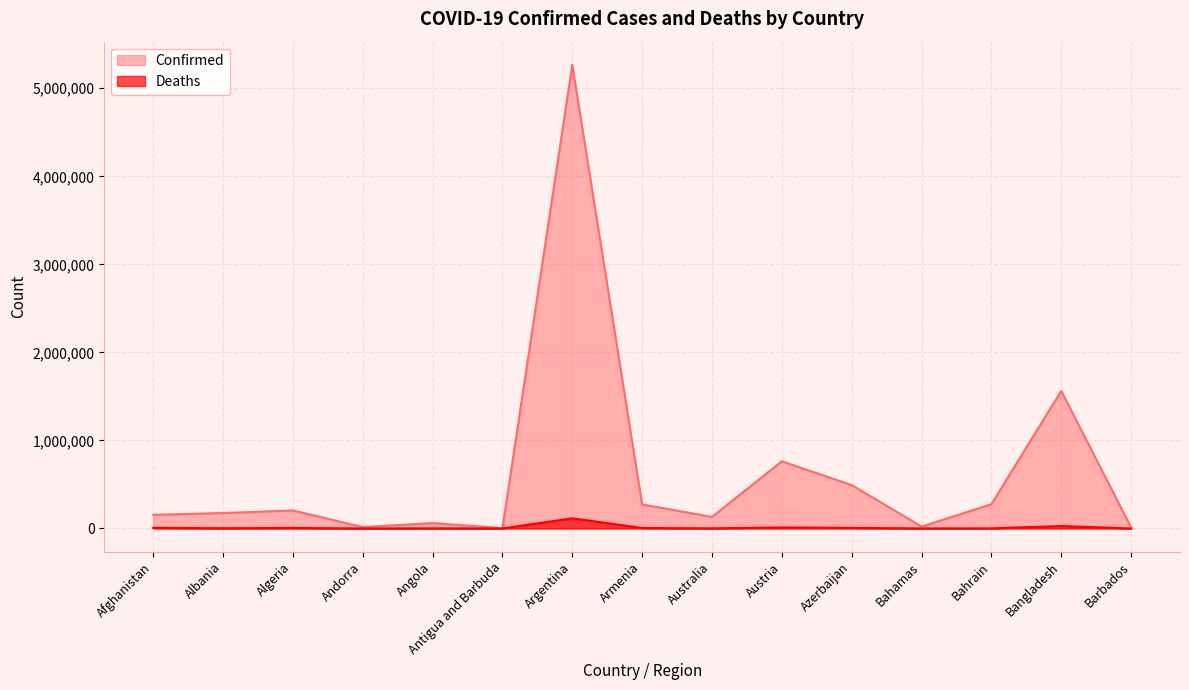

True or false: Confirmed has a value of 16620 at Angola.

False